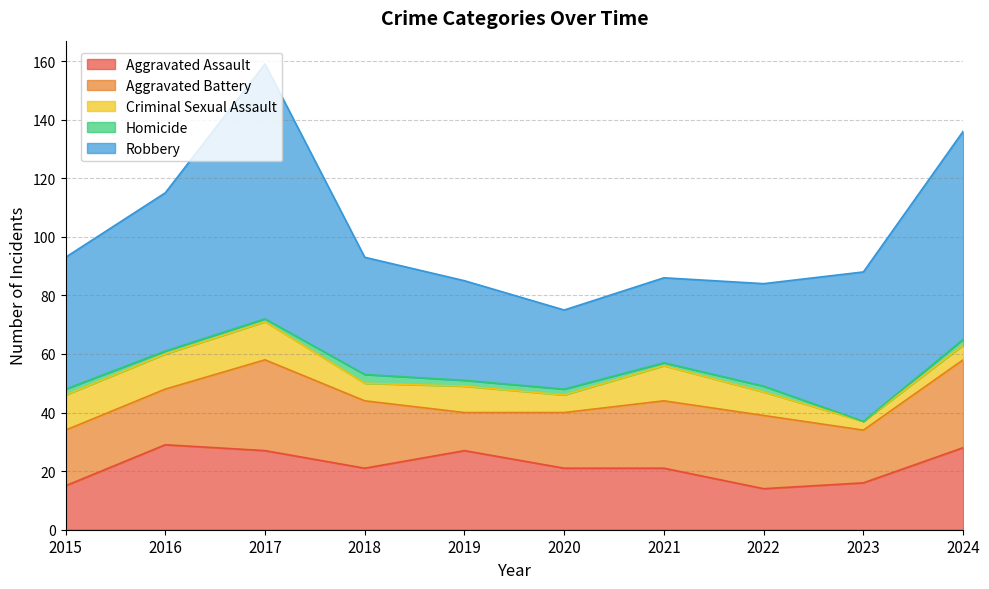

Reading left to right, extract all data points from this chart.

Aggravated Assault: 2015=15	2016=29	2017=27	2018=21	2019=27	2020=21	2021=21	2022=14	2023=16	2024=28
Aggravated Battery: 2015=19	2016=19	2017=31	2018=23	2019=13	2020=19	2021=23	2022=25	2023=18	2024=30
Criminal Sexual Assault: 2015=12	2016=12	2017=13	2018=6	2019=9	2020=6	2021=12	2022=8	2023=3	2024=5
Homicide: 2015=2	2016=1	2017=1	2018=3	2019=2	2020=2	2021=1	2022=2	2023=0	2024=2
Robbery: 2015=45	2016=54	2017=87	2018=40	2019=34	2020=27	2021=29	2022=35	2023=51	2024=71